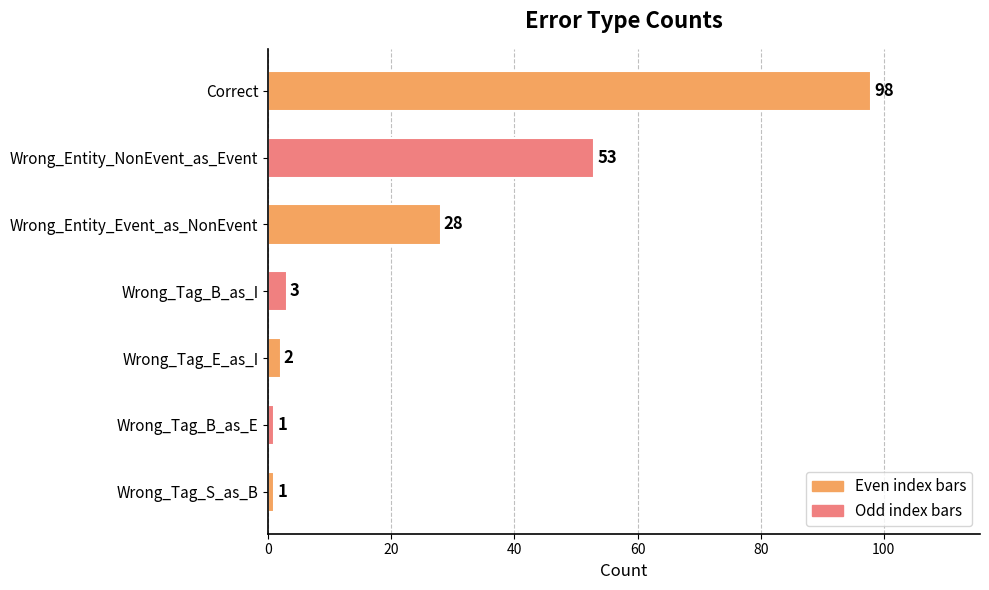

What is the average value?

27